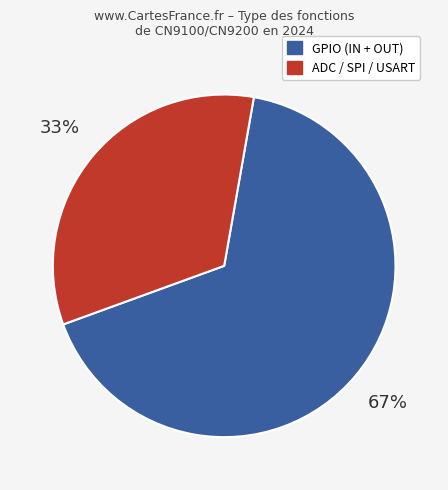

Count the number of slices in the pie.

2